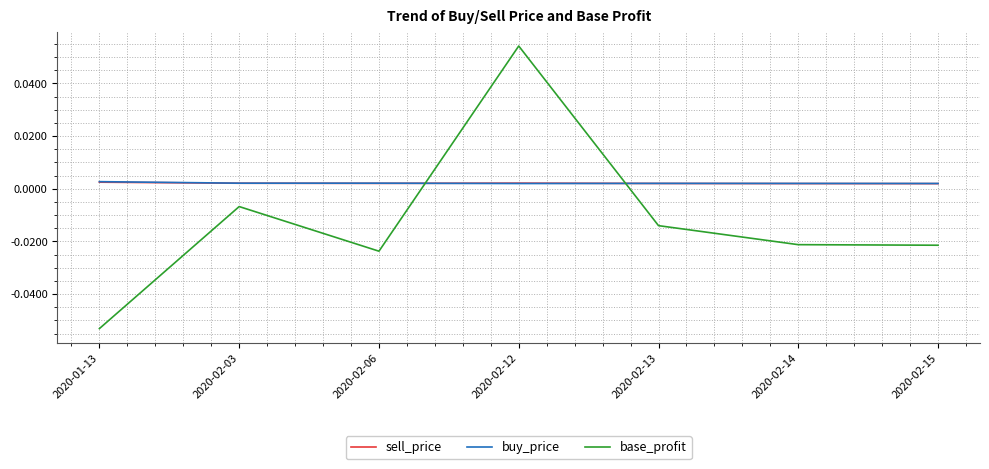

True or false: base_profit and sell_price intersect in this chart.

True